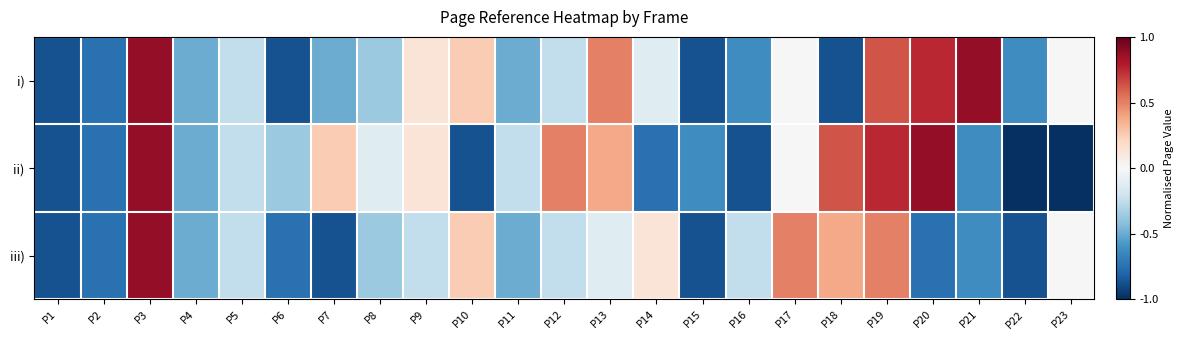

List the series in order of their peak value, lowest first.

i), ii), iii)